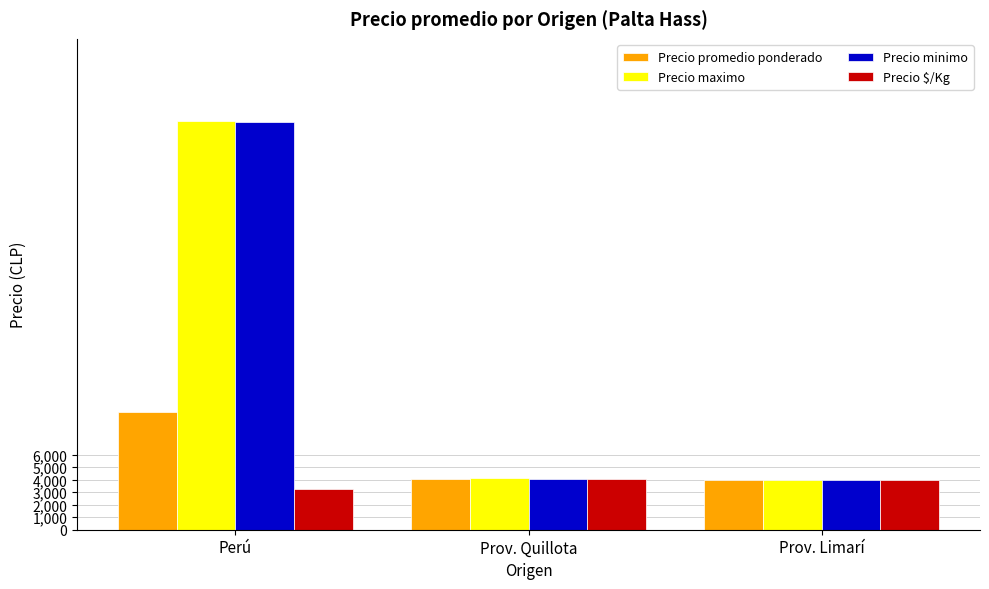

At how many categories does at least one series exceed 18924?

1